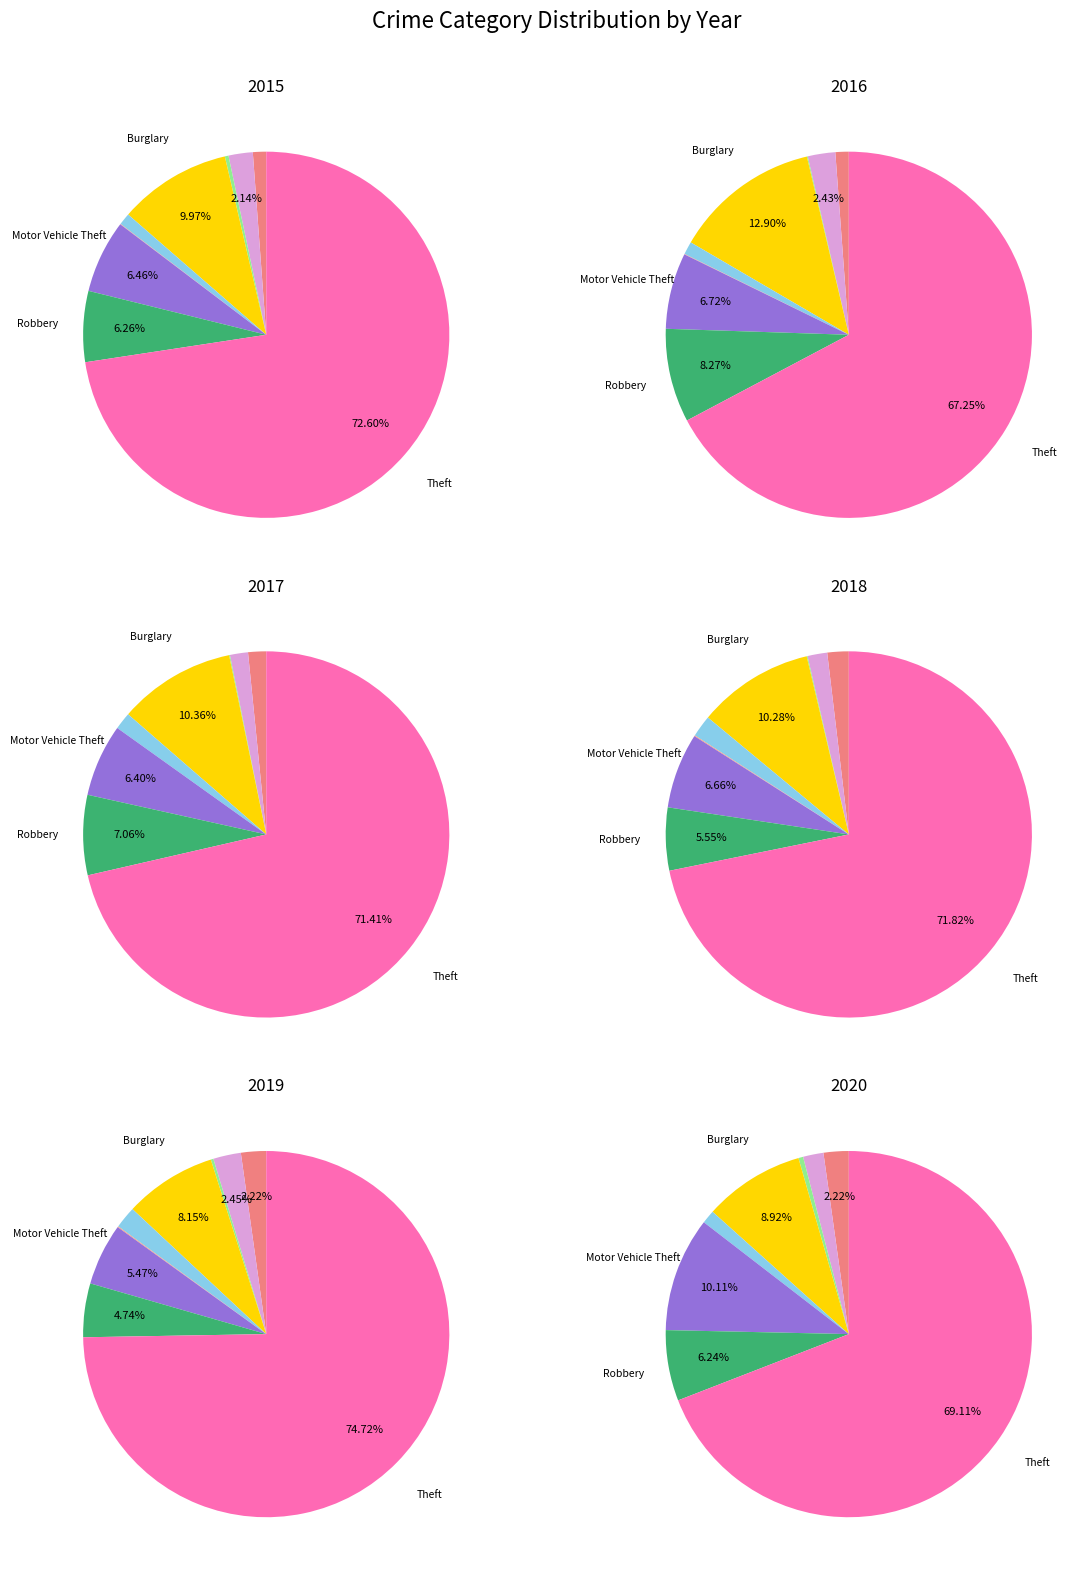

Rank the series at Homicide from lowest to highest value.

2017, 2020, 2015, 2016, 2018, 2019